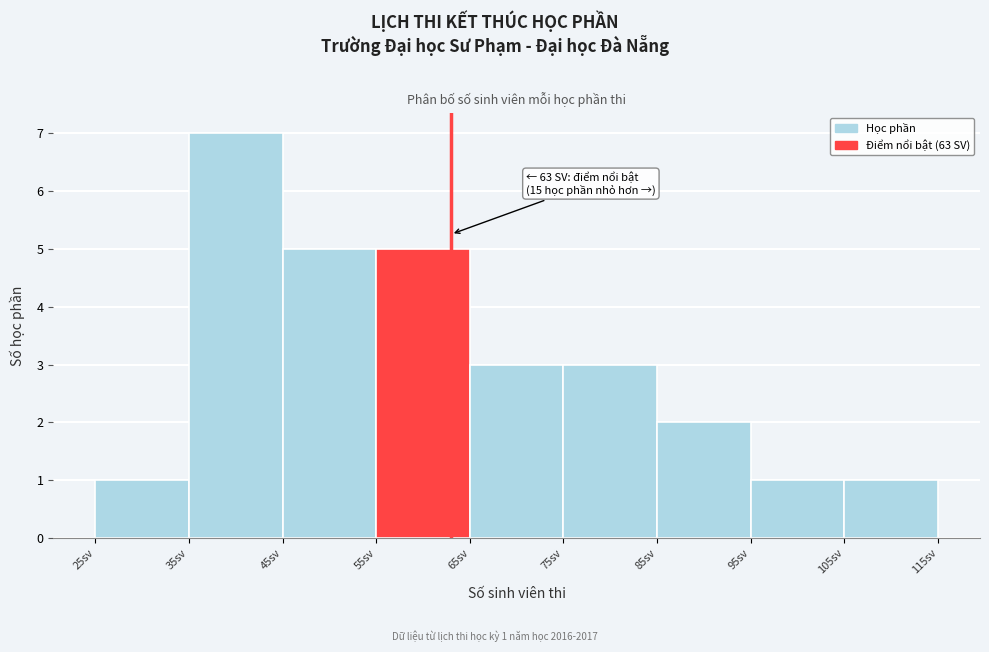

Over which range of the x-axis is the bar tallest?

35 to 45